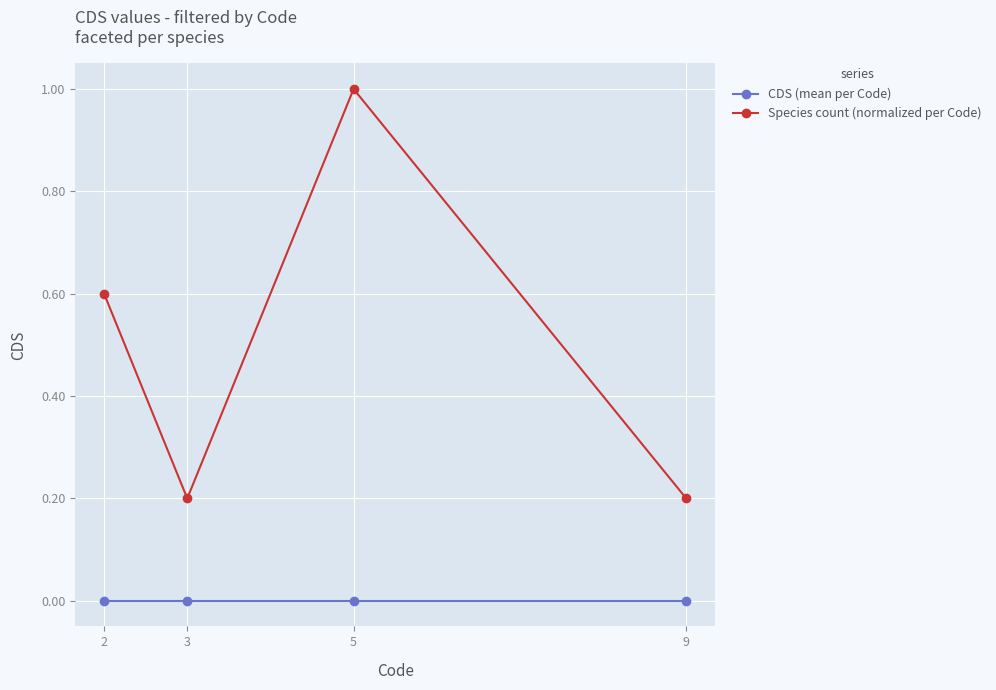

Which series changed the most between 2 and 9?

Species count (normalized per Code)